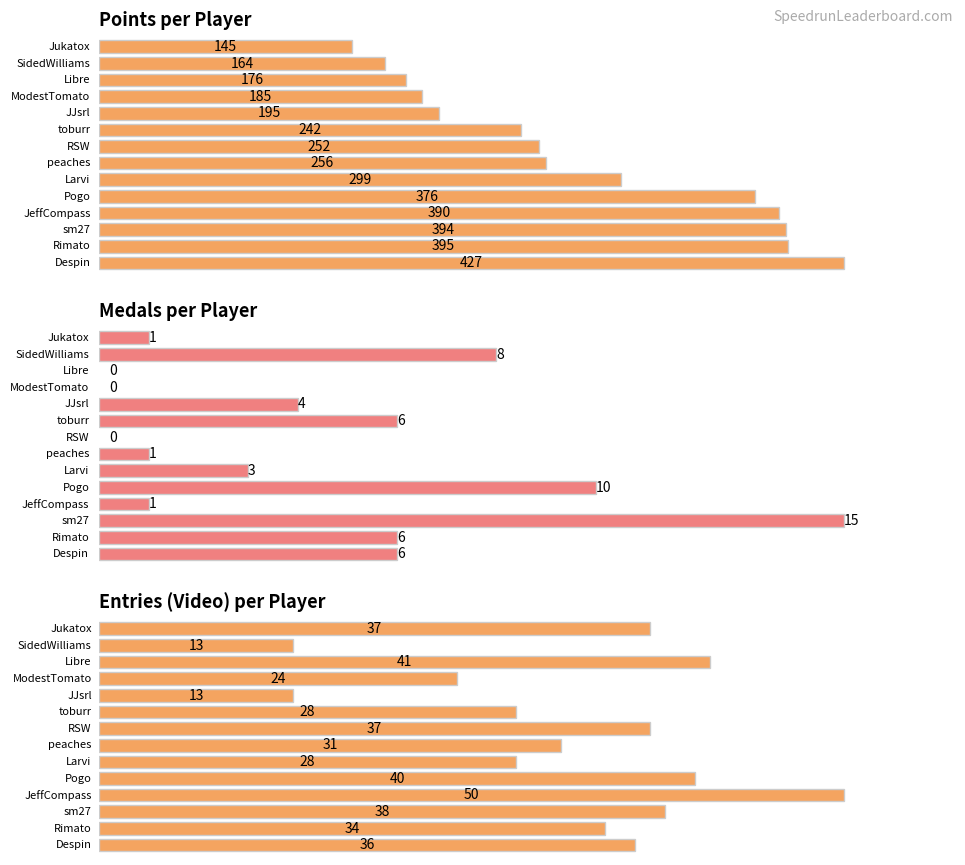

Between Pogo and ModestTomato, which series saw the biggest shift?

Points